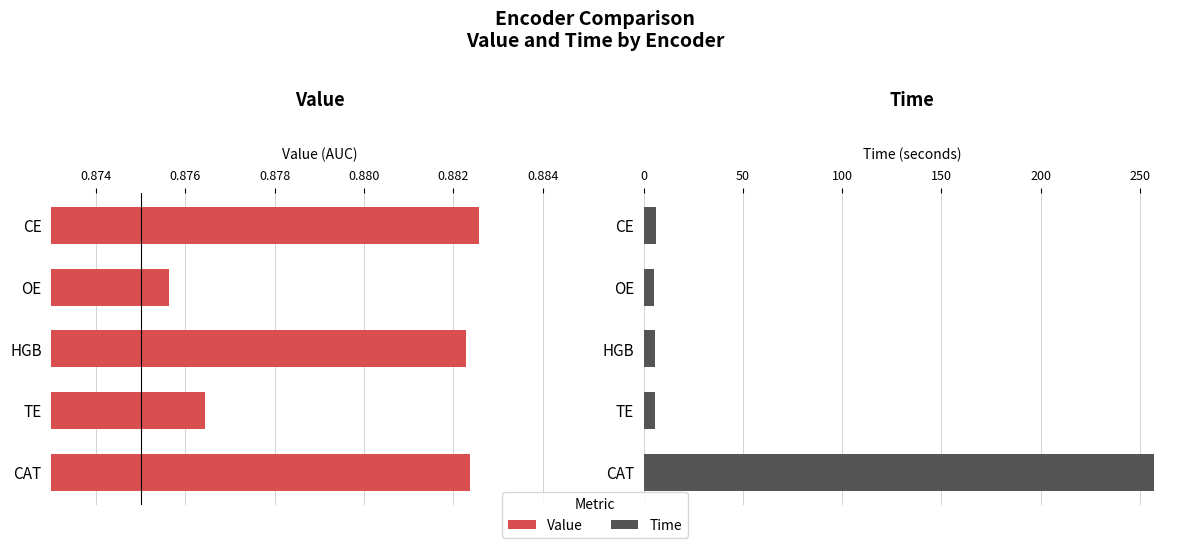

Which series has the largest range (max minus min)?

Time